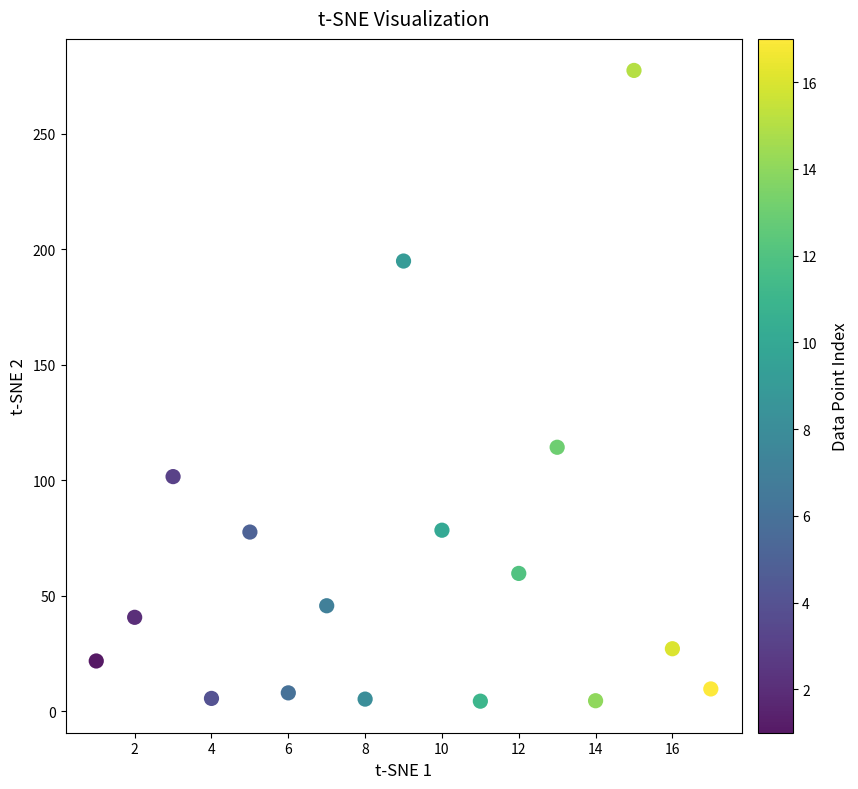

What is the range of X values (max minus min)?

16.0